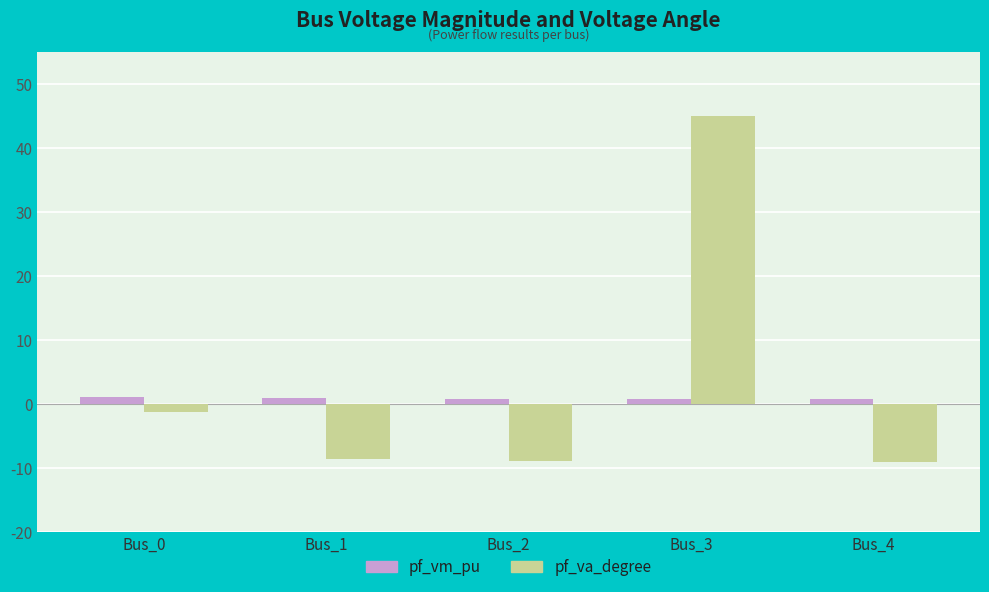

Which series has the widest spread of values?

pf_va_degree